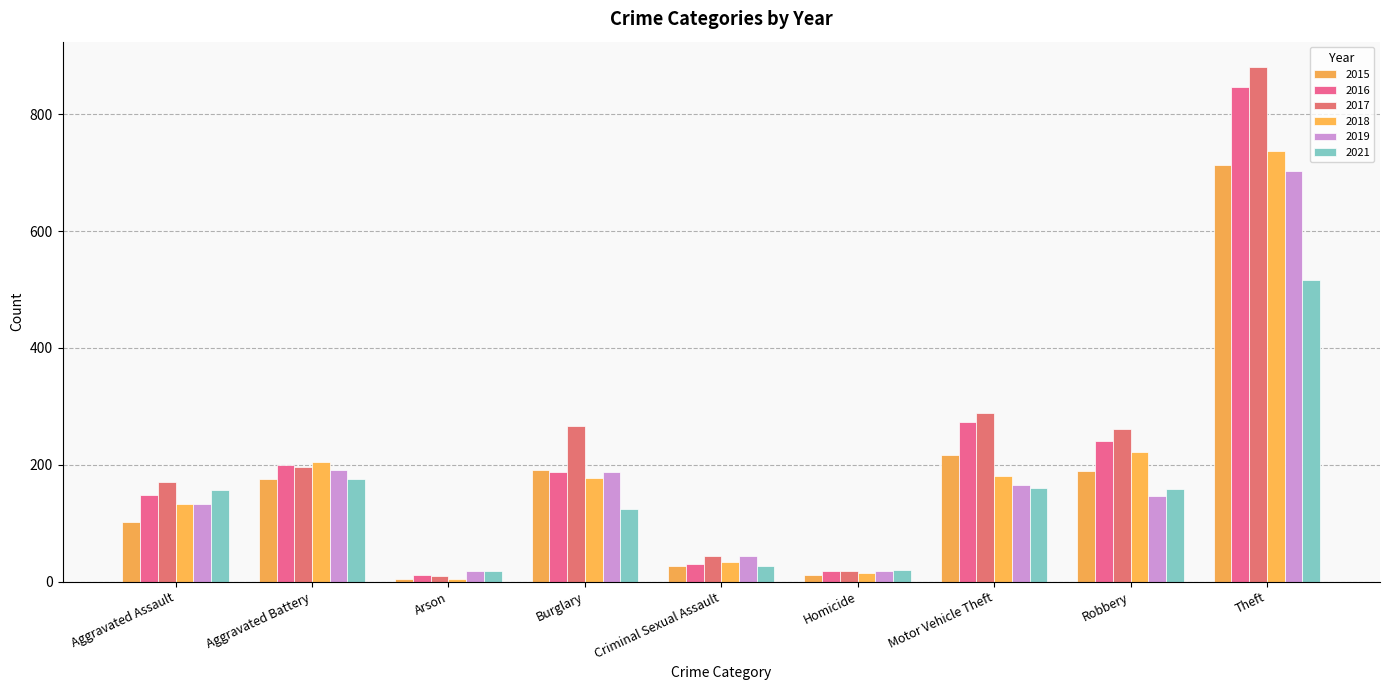

At which label does 2018 first exceed 177?

Aggravated Battery